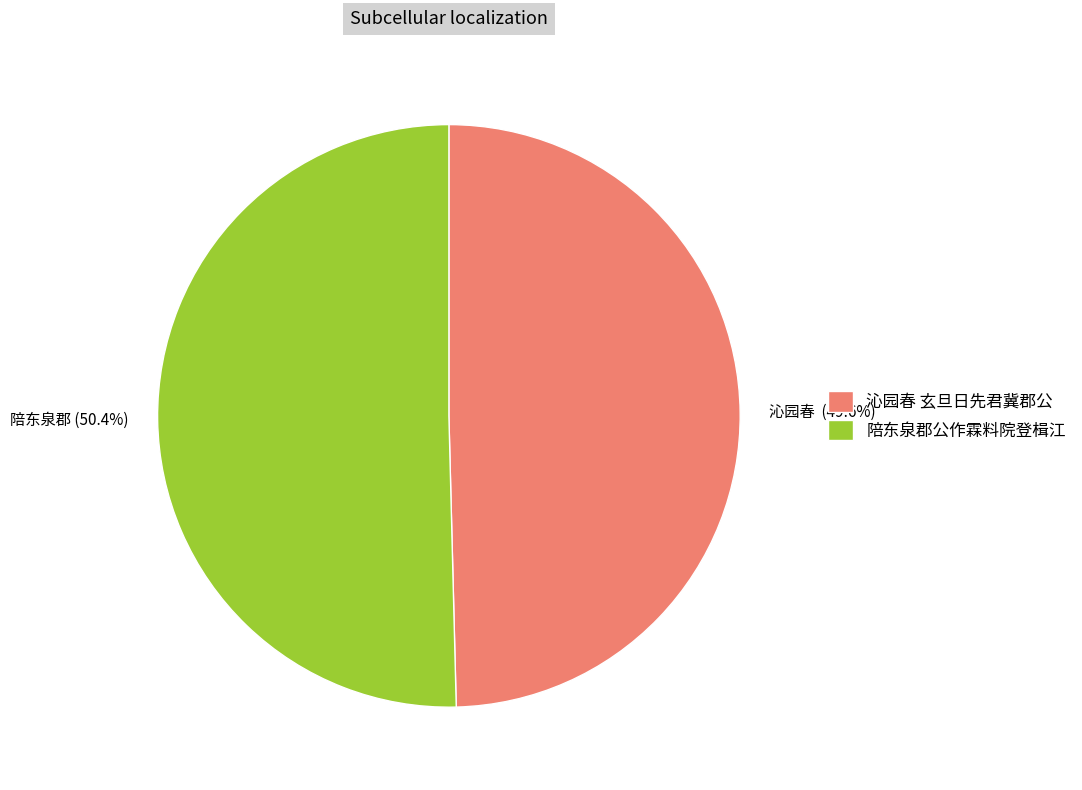

Combined, what portion of the pie is 沁园春 (49.6%) and 陪东泉郡 (50.4%)?

100.0%